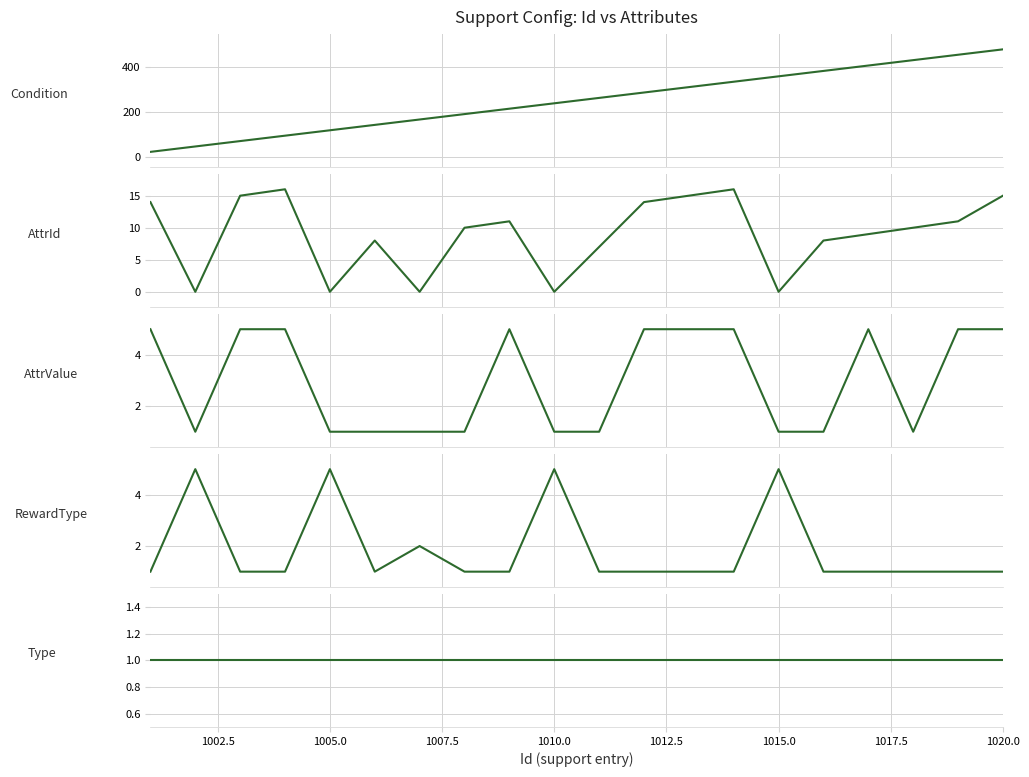

How many values in the AttrId series exceed 10?

9